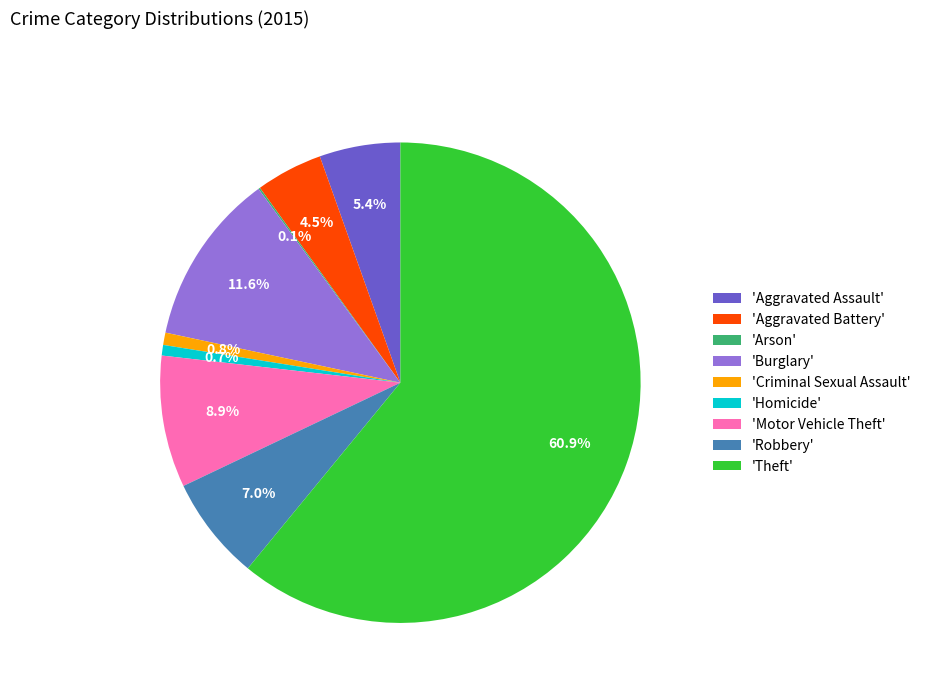

Is there any slice that represents more than half of the pie?

Yes